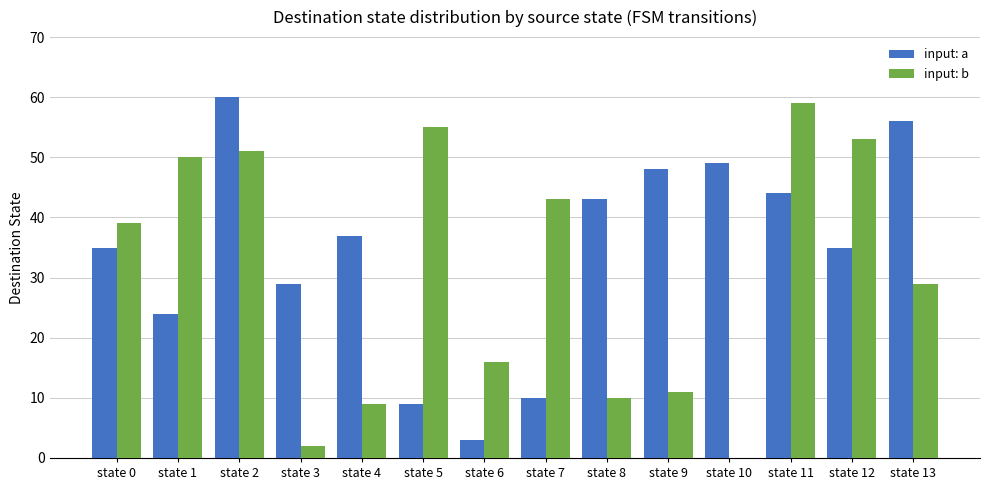

Which series has the largest total across all categories?

input: a